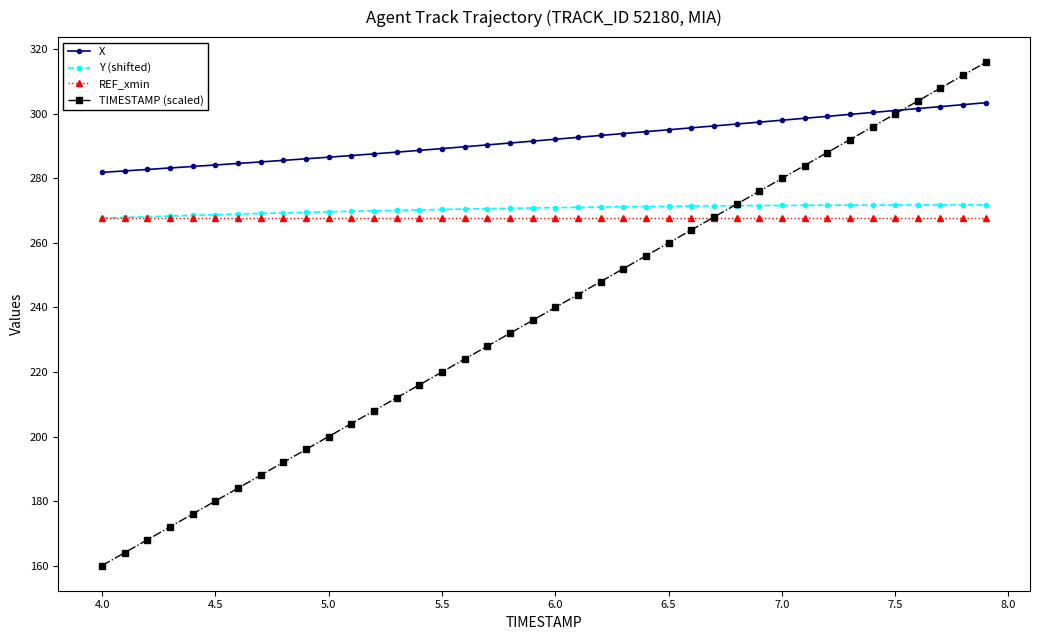

How many lines are shown in the chart?

4